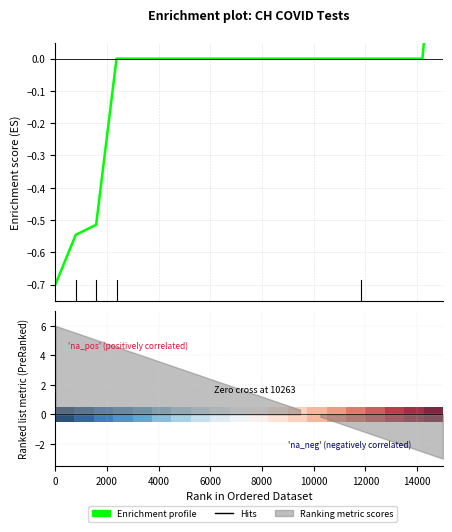

How many values in Enrichment profile are below zero?

3